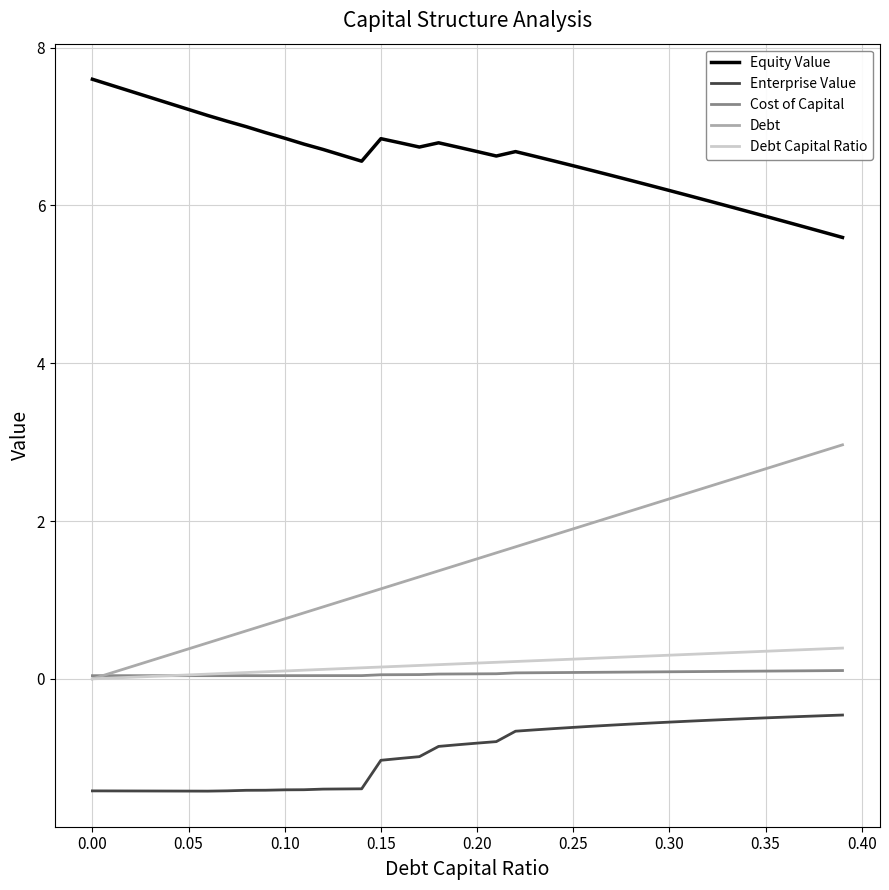

True or false: Equity Value and Enterprise Value cross at least once.

False